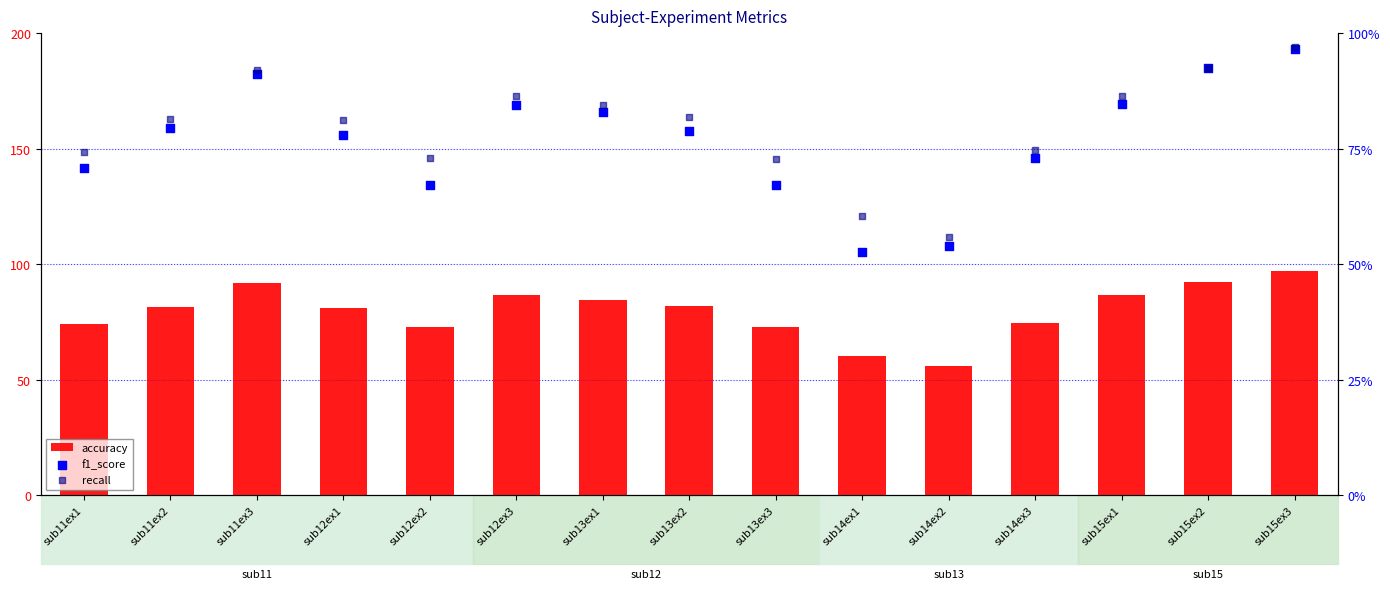

At how many categories does at least one series exceed 85?

5